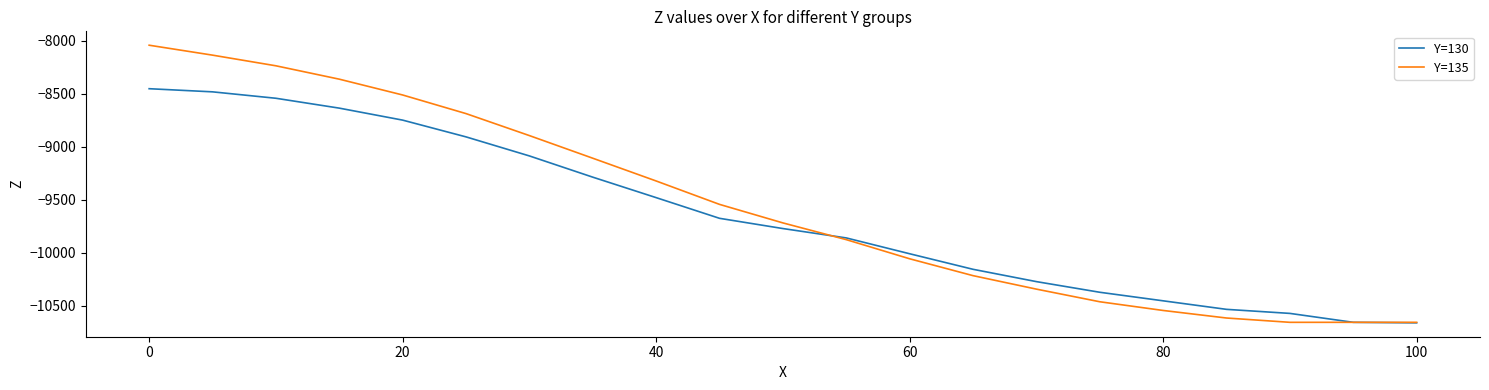

List the series in order of their peak value, highest first.

Y=135, Y=130